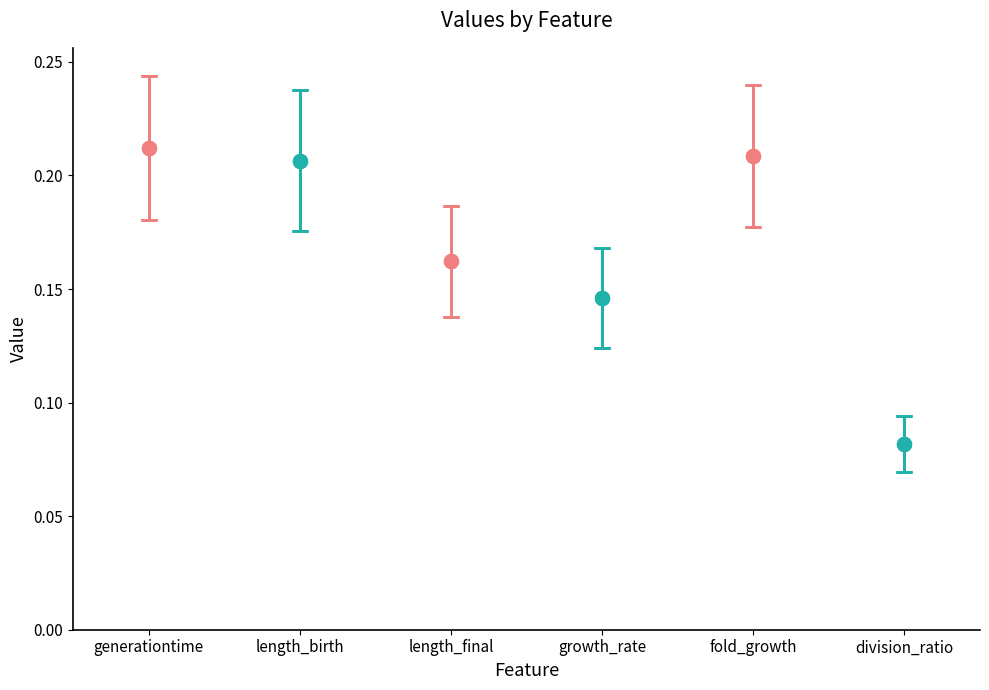

What is the greatest value displayed?

0.2